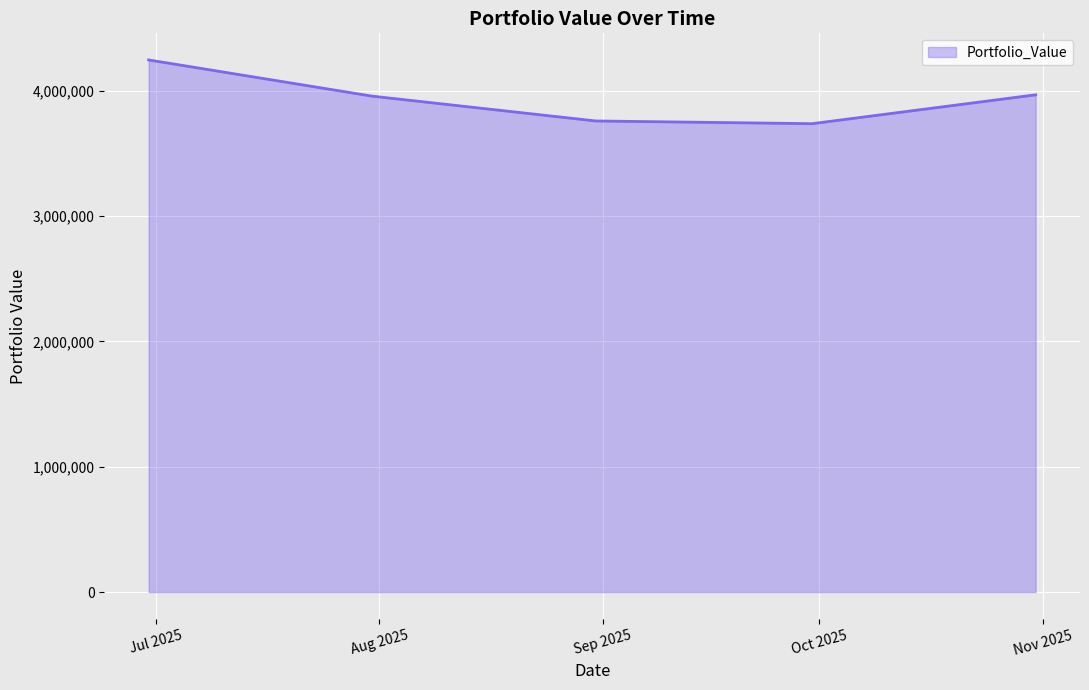

How many interior local valleys (lower than both neighbors) does the data have?

1